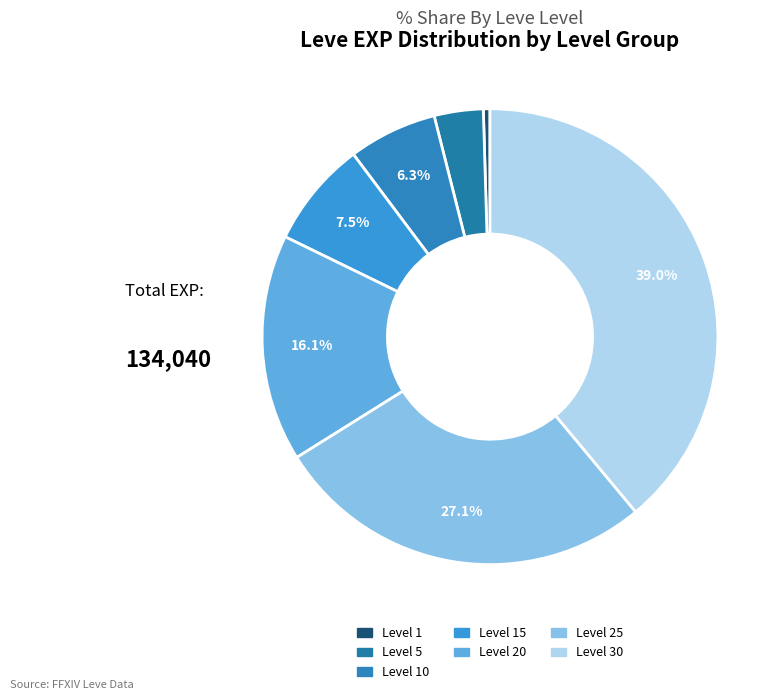

To the nearest percent, what is the difference between the largest and smallest slice percentages?

38%